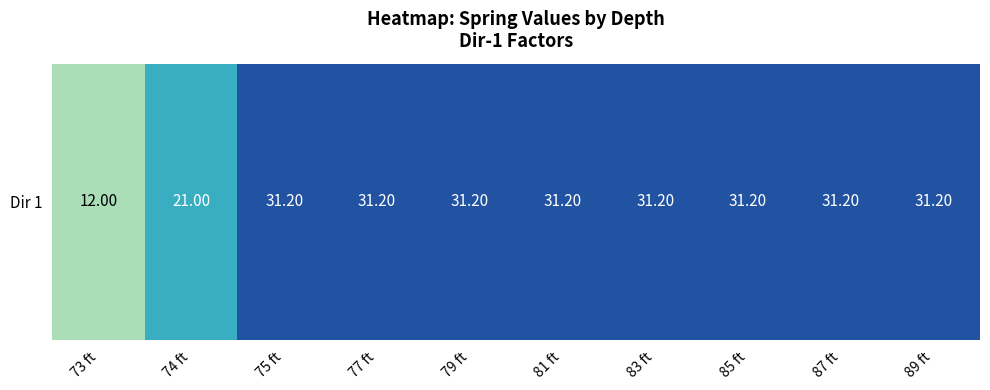

Reading left to right, transcribe all the data shown in this chart.

73 ft=12.0	74 ft=21.0	75 ft=31.2	77 ft=31.2	79 ft=31.2	81 ft=31.2	83 ft=31.2	85 ft=31.2	87 ft=31.2	89 ft=31.2